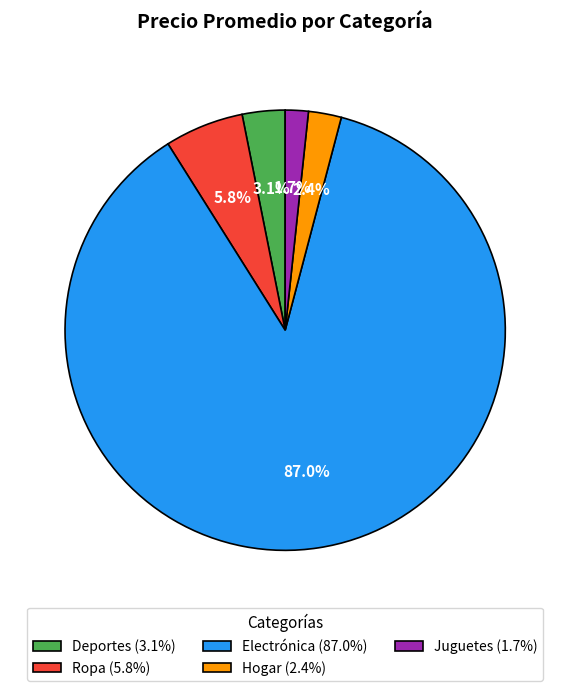

True or false: Electrónica accounts for 87% of the total.

True